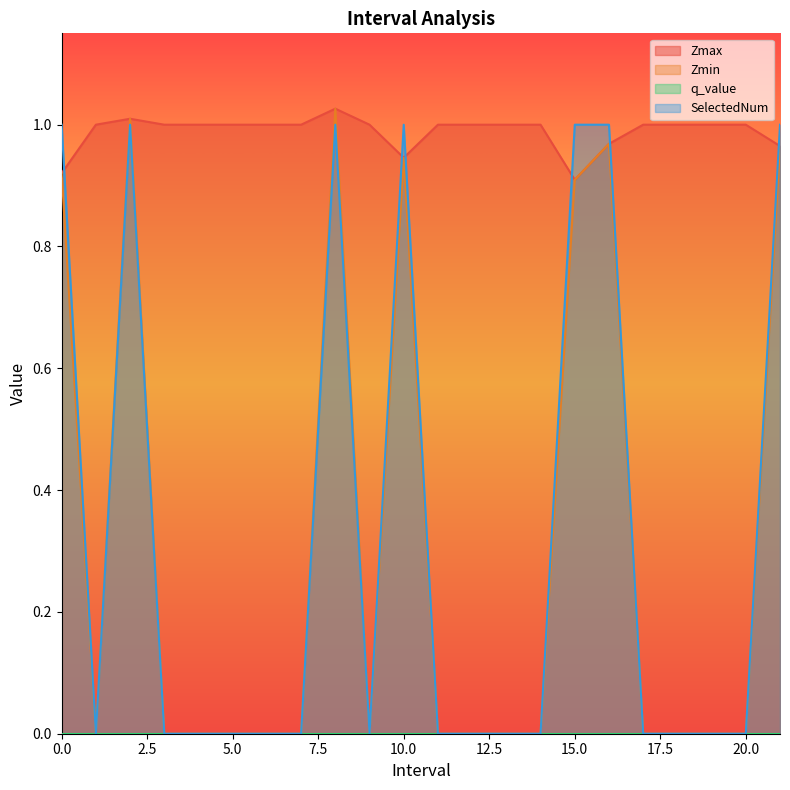

Does the chart have visible grid lines?

No